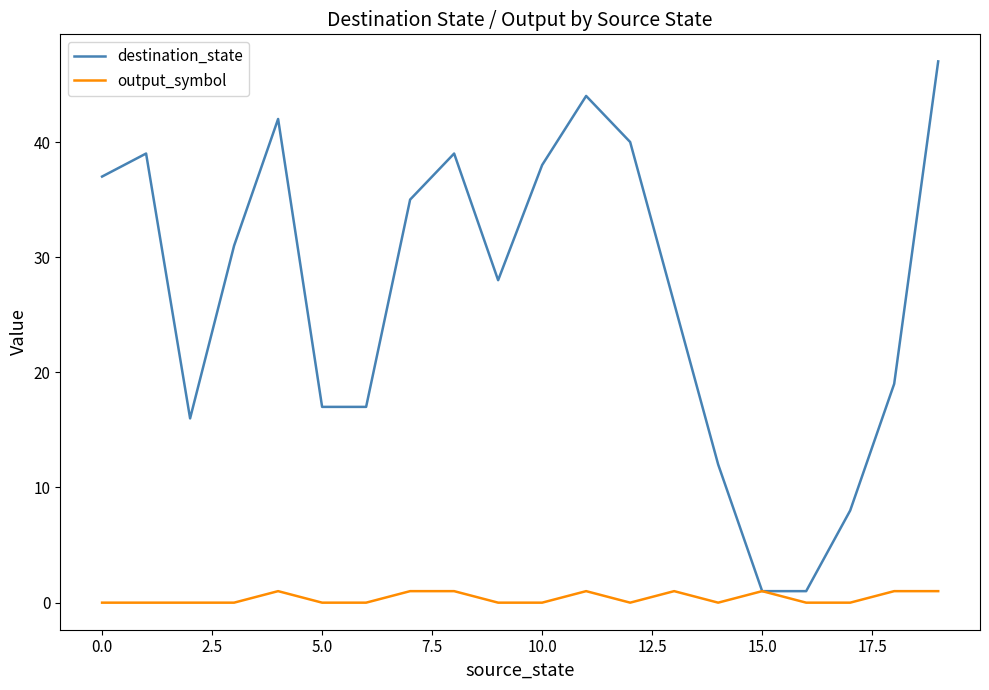

List the series in order of their peak value, highest first.

destination_state, output_symbol